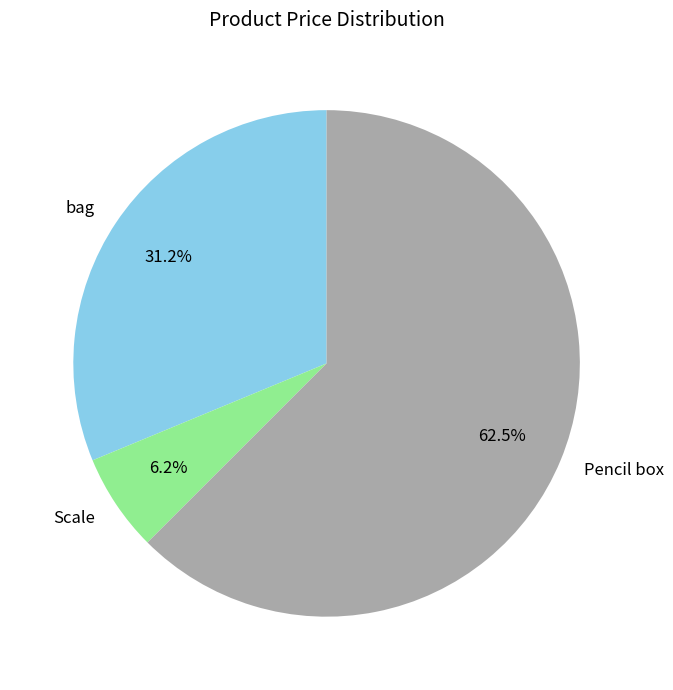

To the nearest percent, what is the difference between the bag and Scale slice percentages?

25%